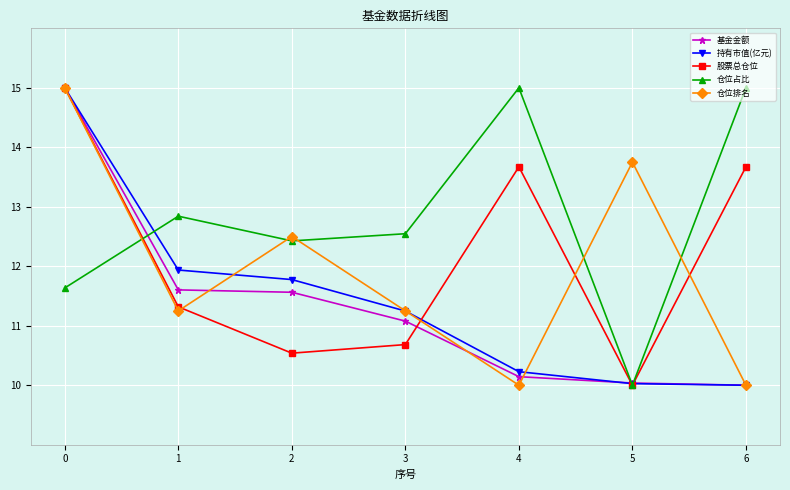

At how many categories does at least one series exceed 11?

7